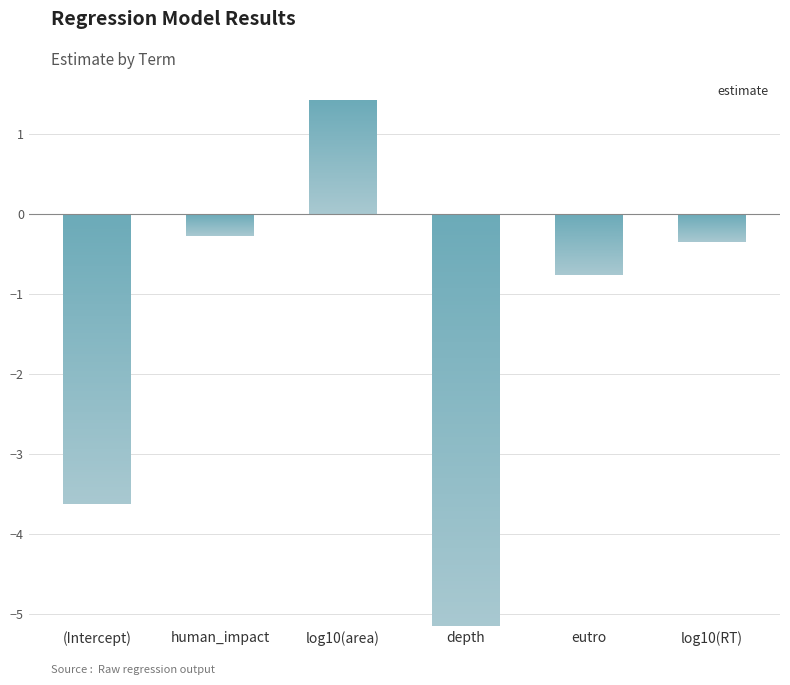

The chart shows a value of -5.2 at depth. True or false?

True